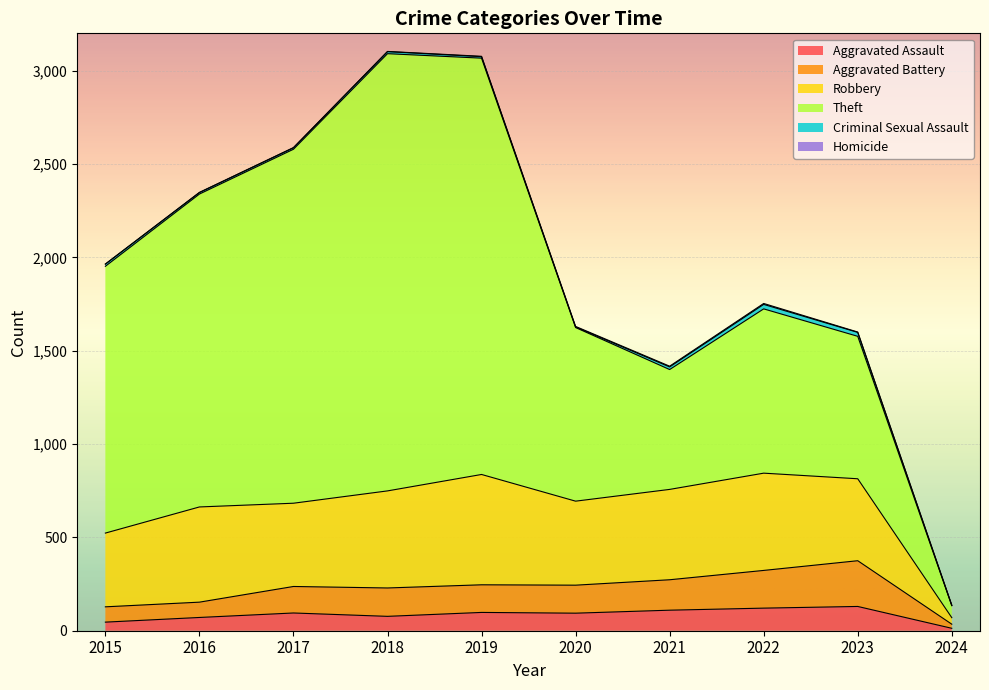

What is the sum of the Aggravated Battery values at 2015 and 2020?

232